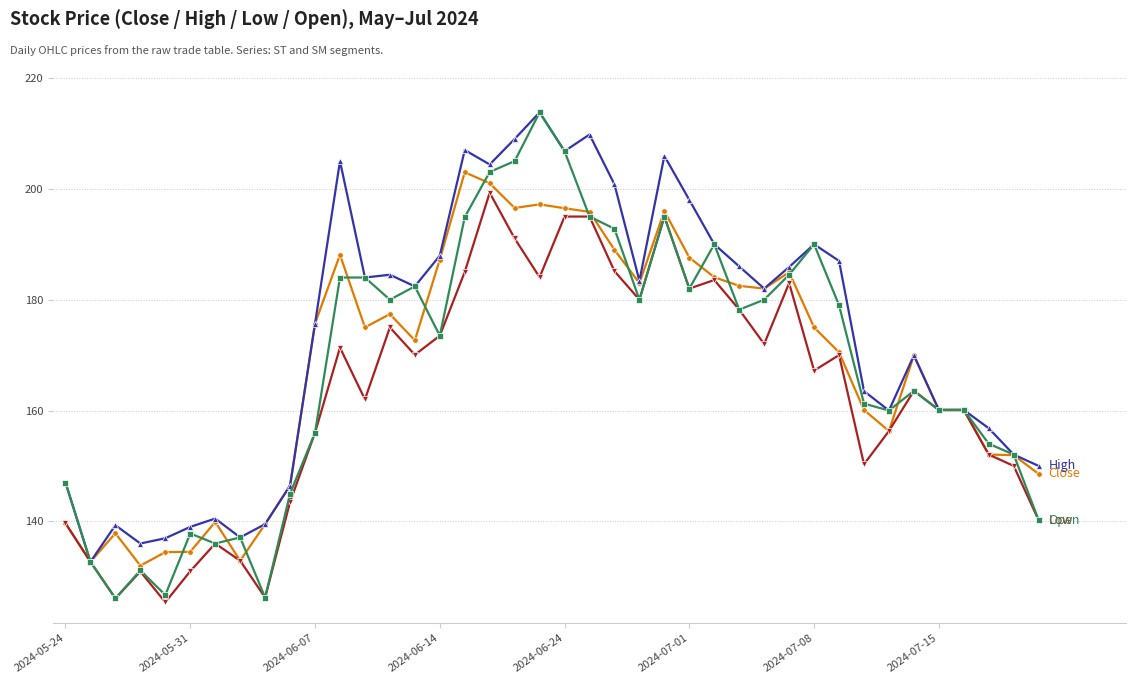

What is the smallest value displayed?

125.4